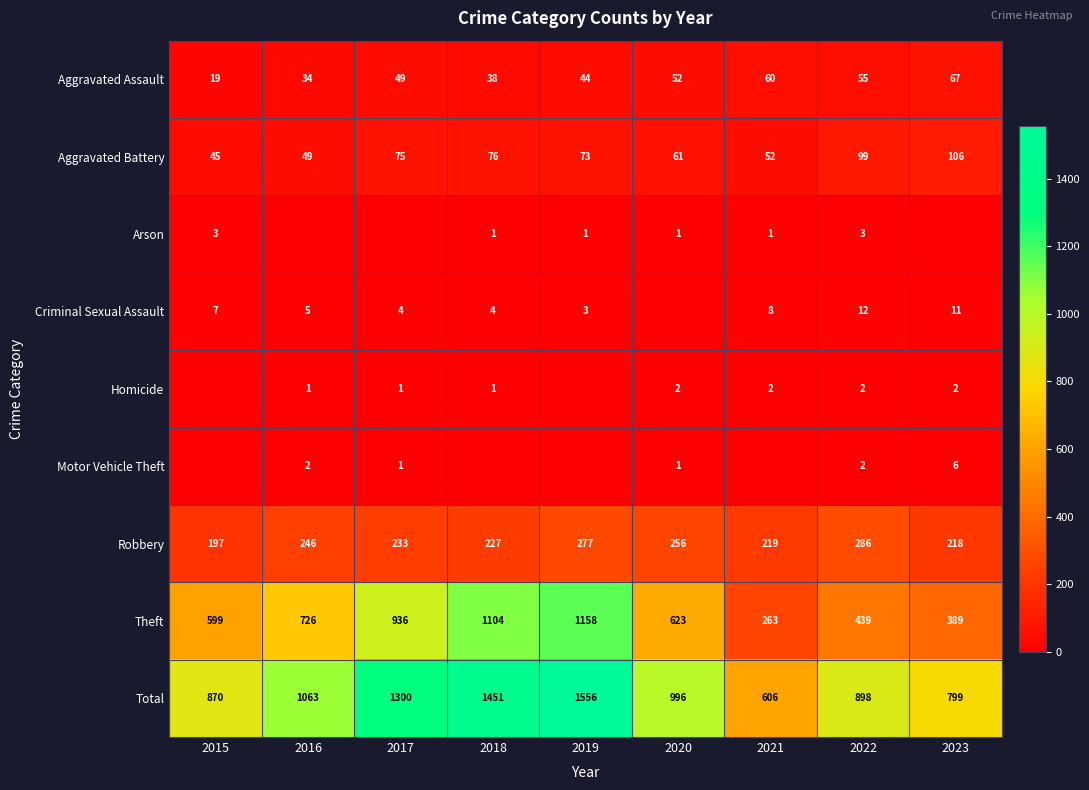

List the labels in order of Aggravated Assault value, largest first.

2023, 2021, 2022, 2020, 2017, 2019, 2018, 2016, 2015